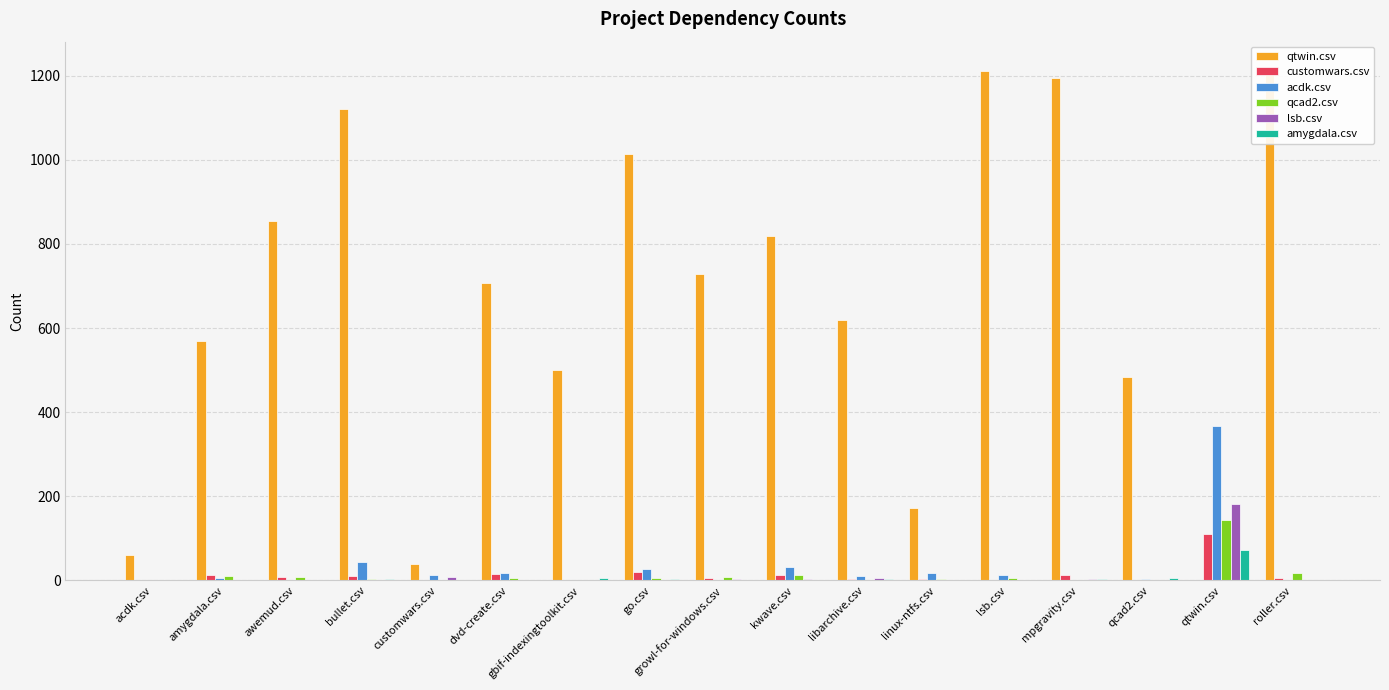

What is the difference between the qcad2.csv values at qtwin.csv and kwave.csv?

130